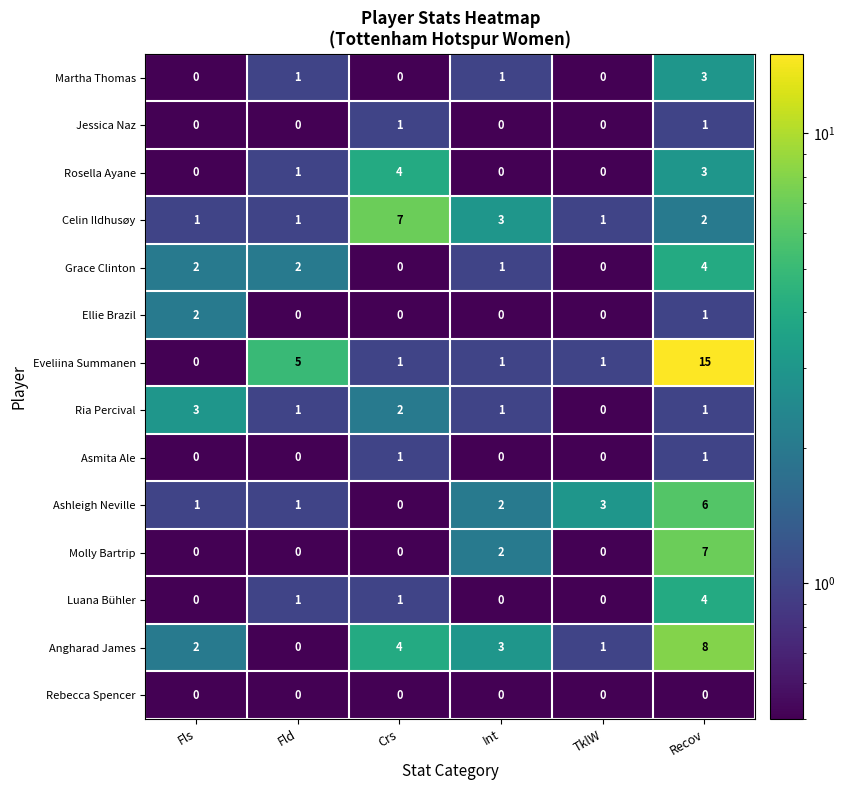

Count the number of data series in this chart.

14